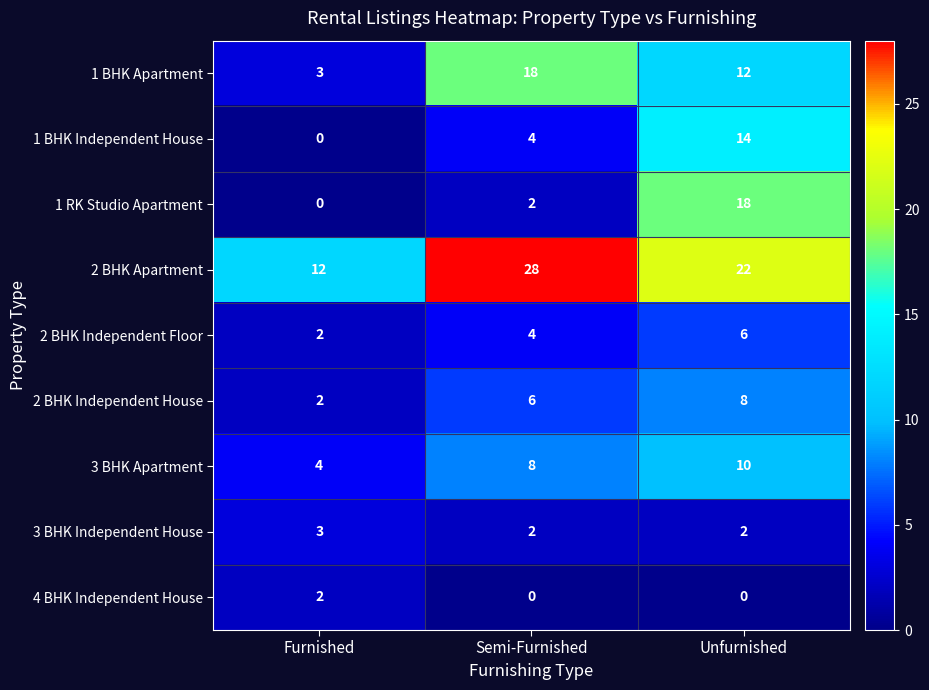

Which series has the largest total across all categories?

2 BHK Apartment